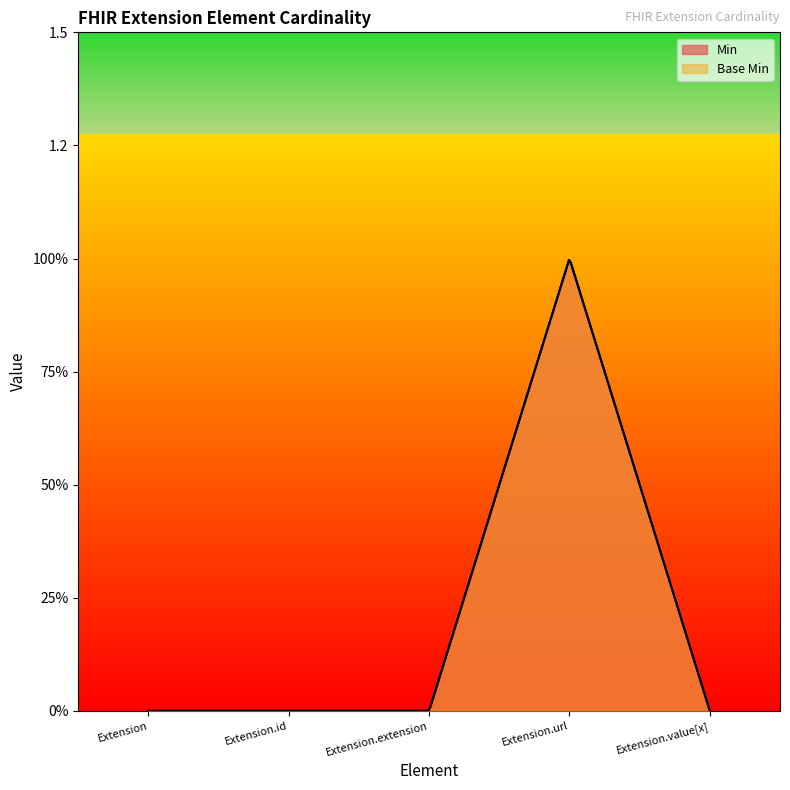

Between Extension and Extension.id, which series saw the biggest shift?

Min